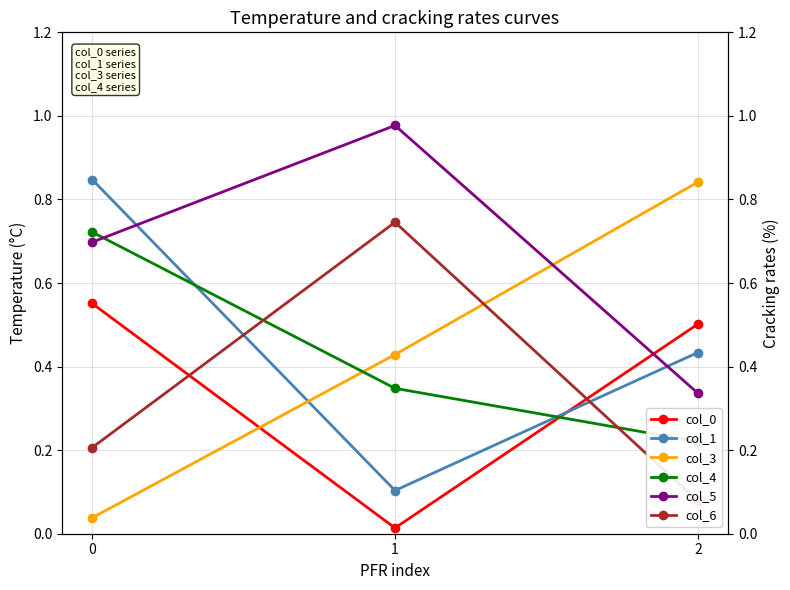

List the series in order of their peak value, lowest first.

col_0, col_4, col_6, col_3, col_1, col_5